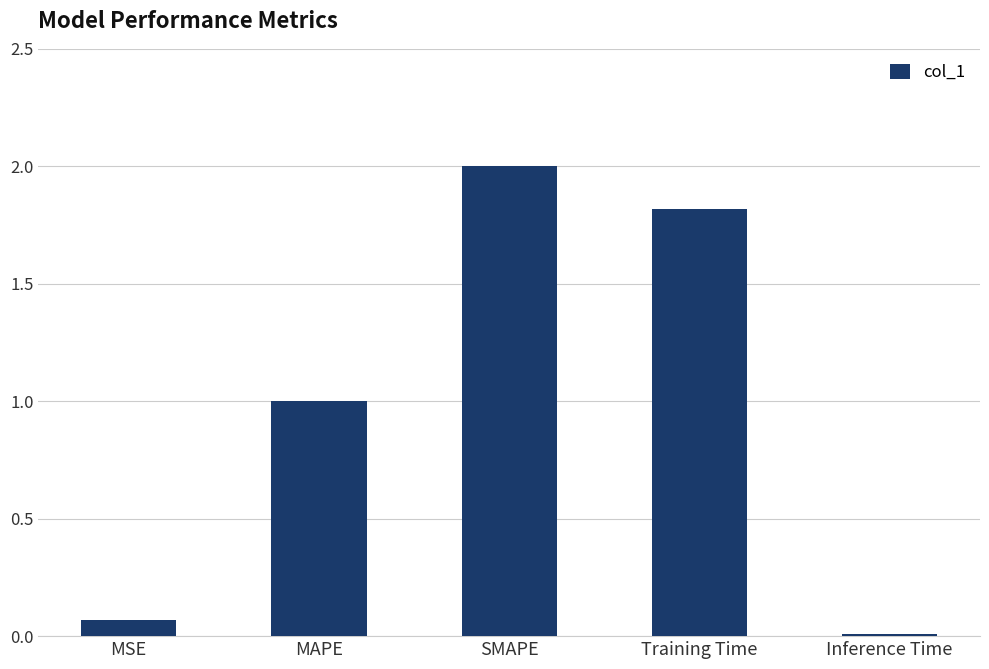

Rank the categories by value from lowest to highest.

Inference Time, MSE, MAPE, Training Time, SMAPE